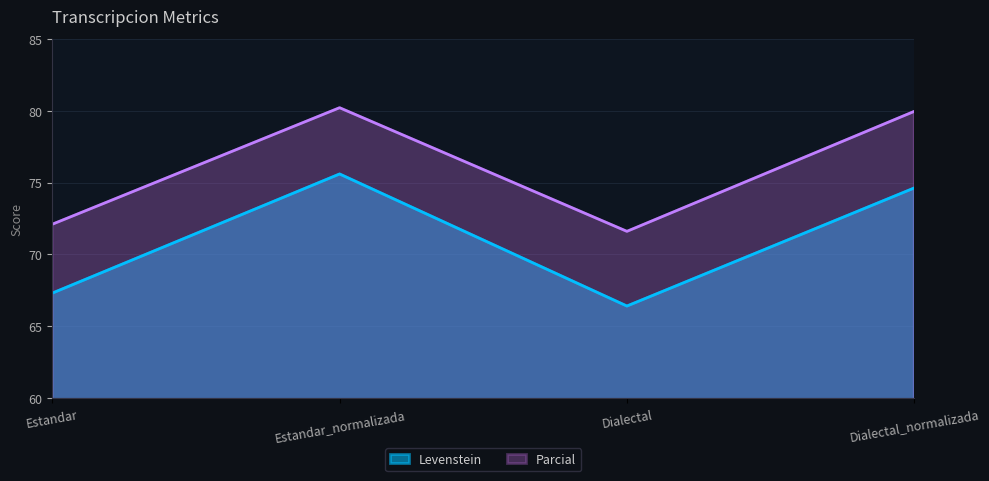

Which series changed the most between Estandar_normalizada and Dialectal_normalizada?

Levenstein